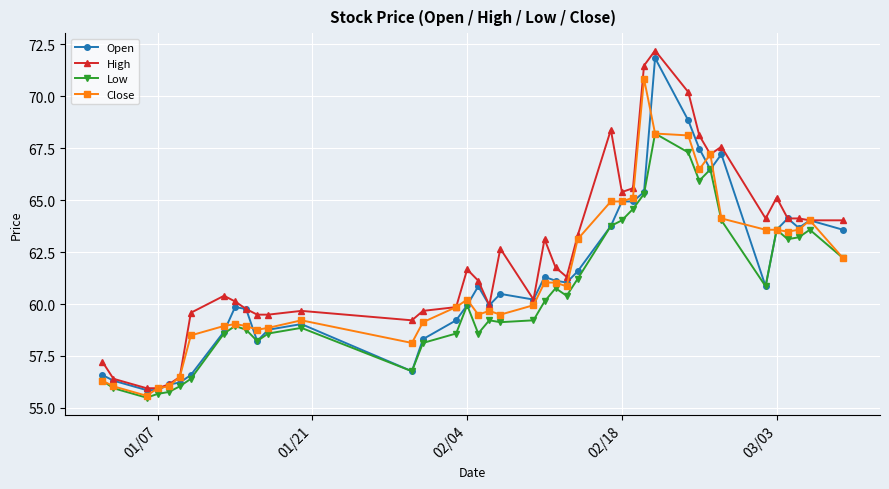

True or false: High has more than 0 interior local peaks.

True